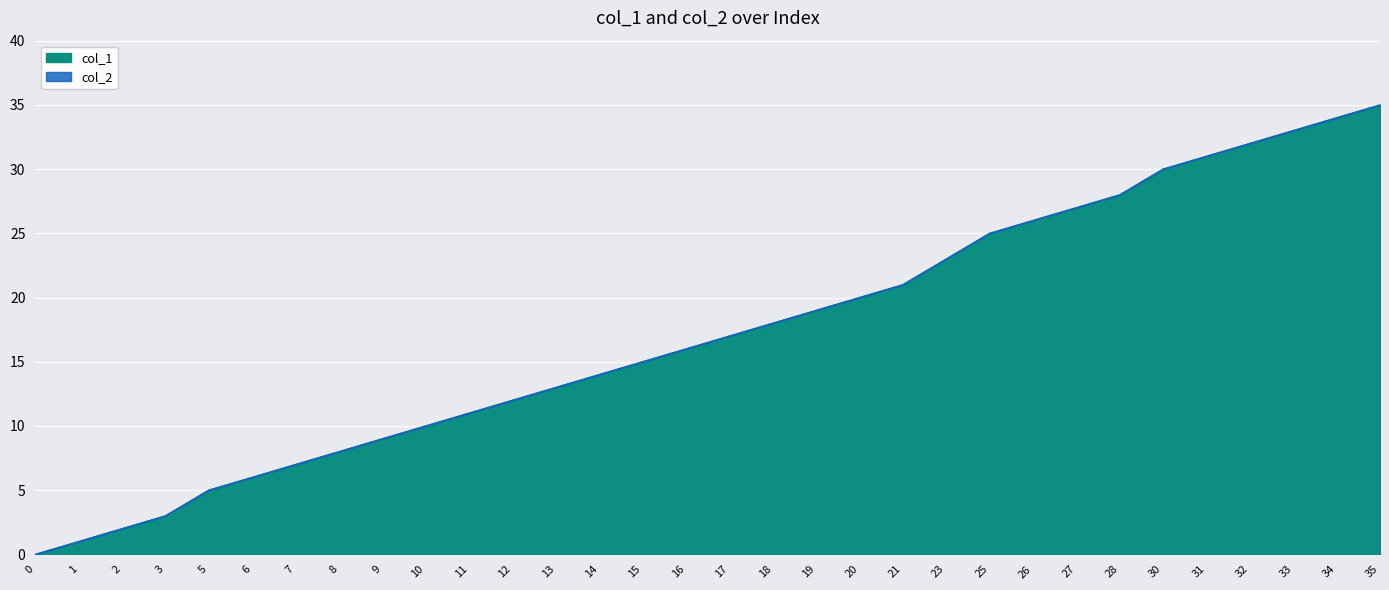

True or false: the data has more than 1 interior local peaks.

False